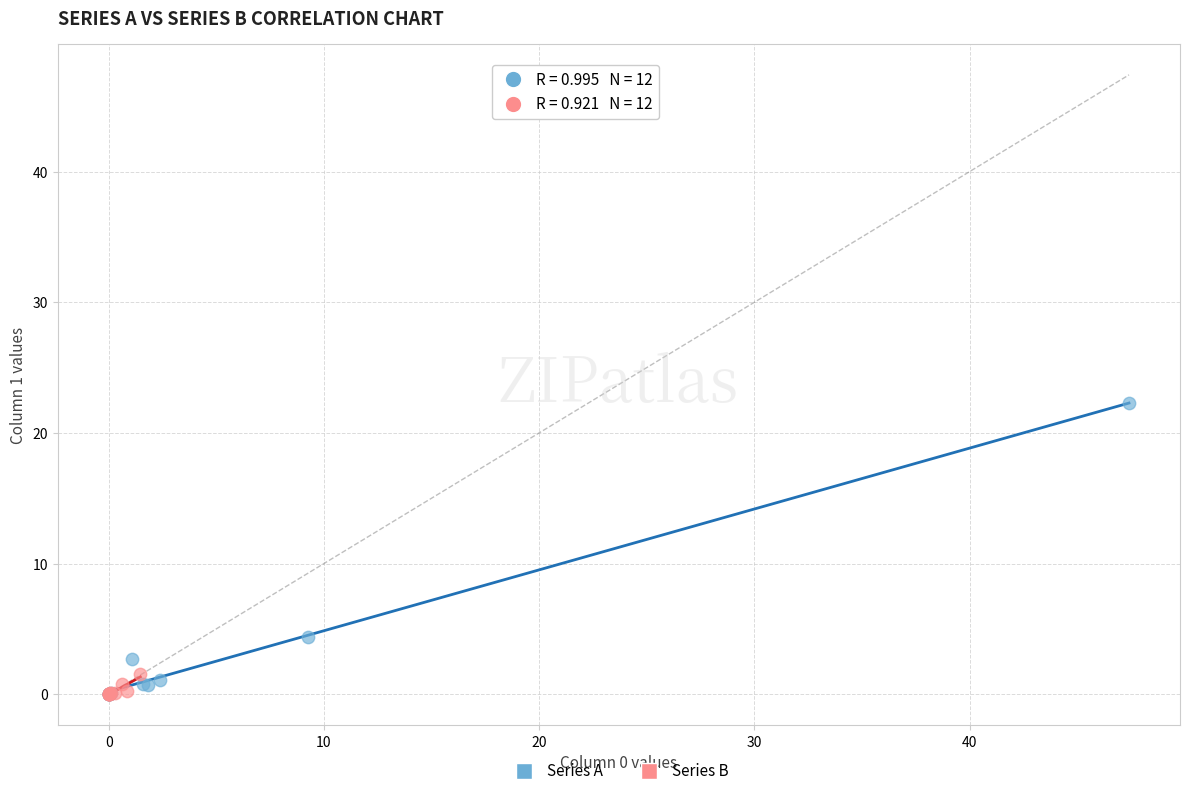

Which series has the widest spread of Y values?

Series A